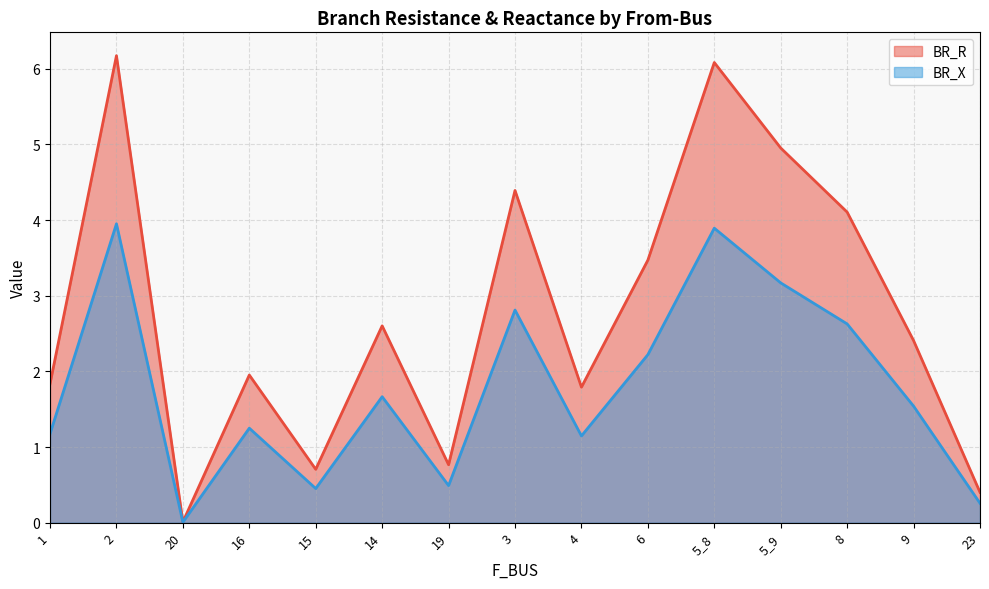

Reading left to right, transcribe all the data shown in this chart.

BR_R: 1.8	6.2	0.0	2.0	0.7	2.6	0.8	4.4	1.8	3.5	6.1	5.0	4.1	2.4	0.4
BR_X: 1.2	3.9	0.0	1.2	0.5	1.7	0.5	2.8	1.1	2.2	3.9	3.2	2.6	1.5	0.3